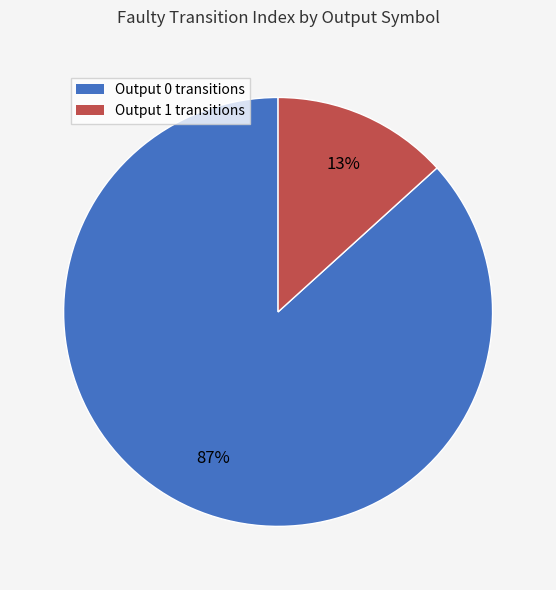

To the nearest percent, what is the average slice percentage?

50%